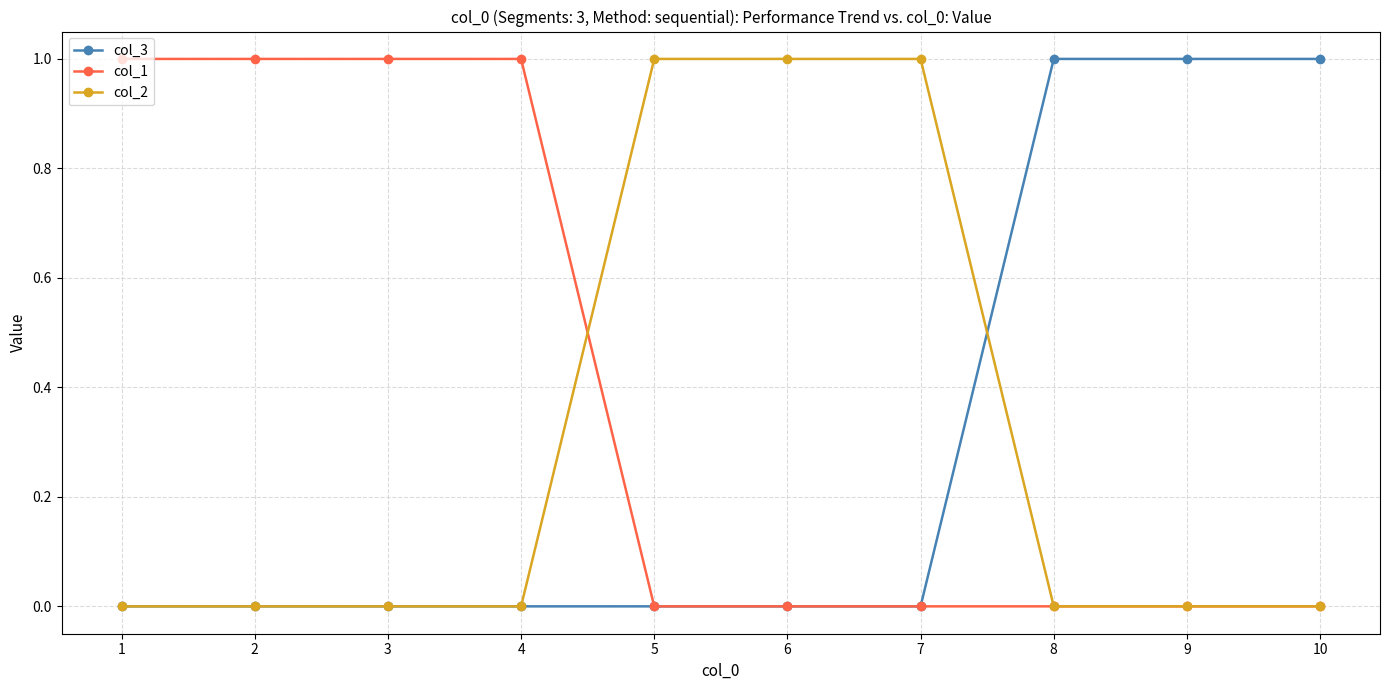

Reading left to right, transcribe all the data shown in this chart.

col_3: 1=0	2=0	3=0	4=0	5=0	6=0	7=0	8=1	9=1	10=1
col_1: 1=1	2=1	3=1	4=1	5=0	6=0	7=0	8=0	9=0	10=0
col_2: 1=0	2=0	3=0	4=0	5=1	6=1	7=1	8=0	9=0	10=0